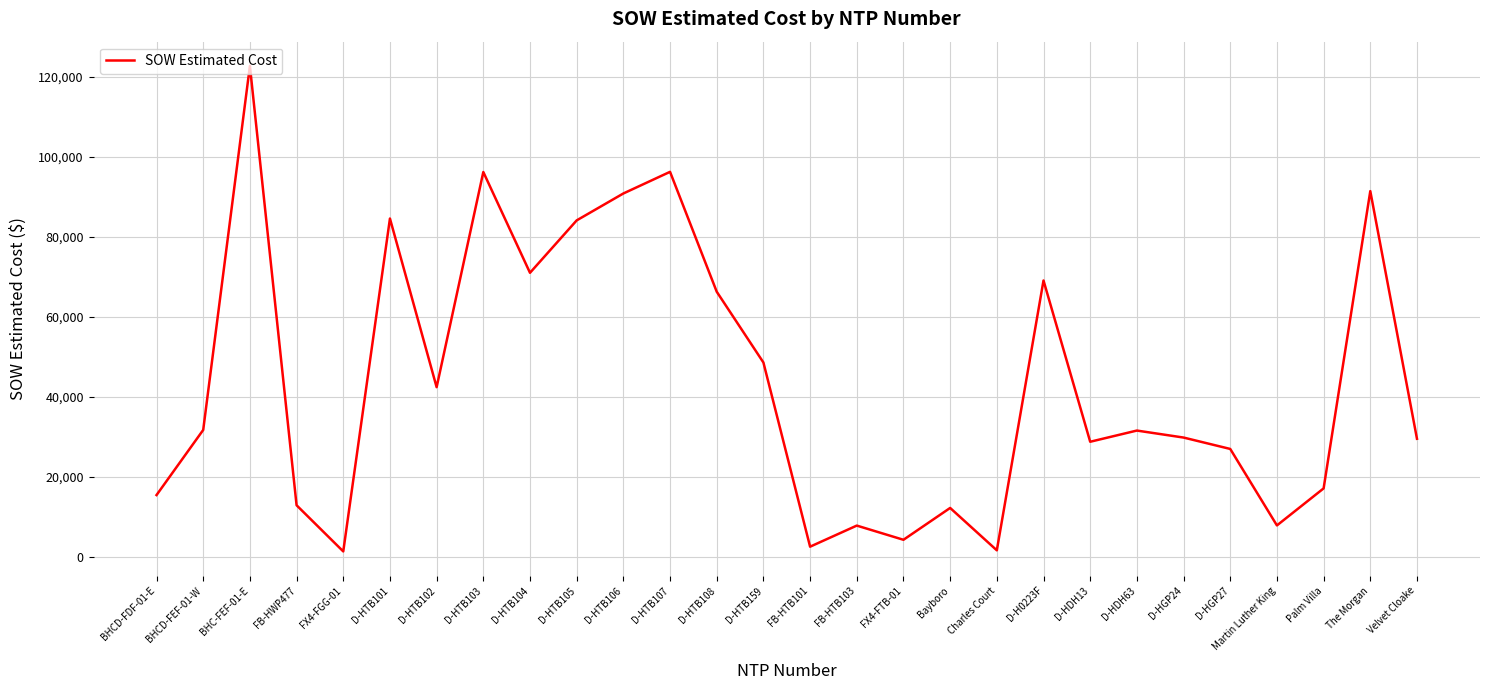

At which category does the chart reach its peak across all series?

BHC-FEF-01-E